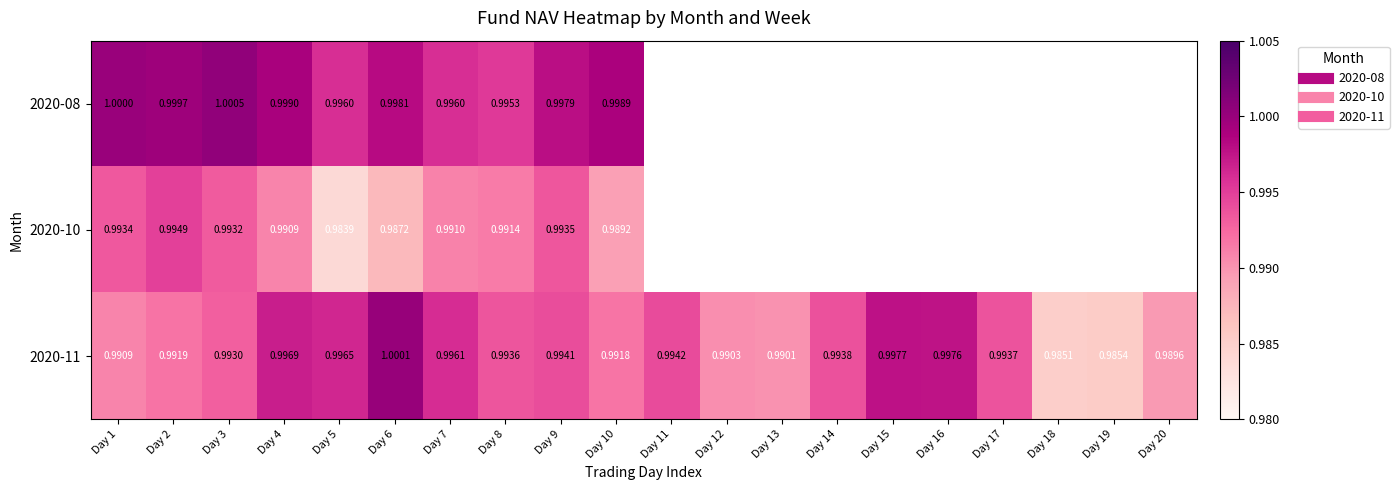

At which category does the chart reach its peak across all series?

Day 3